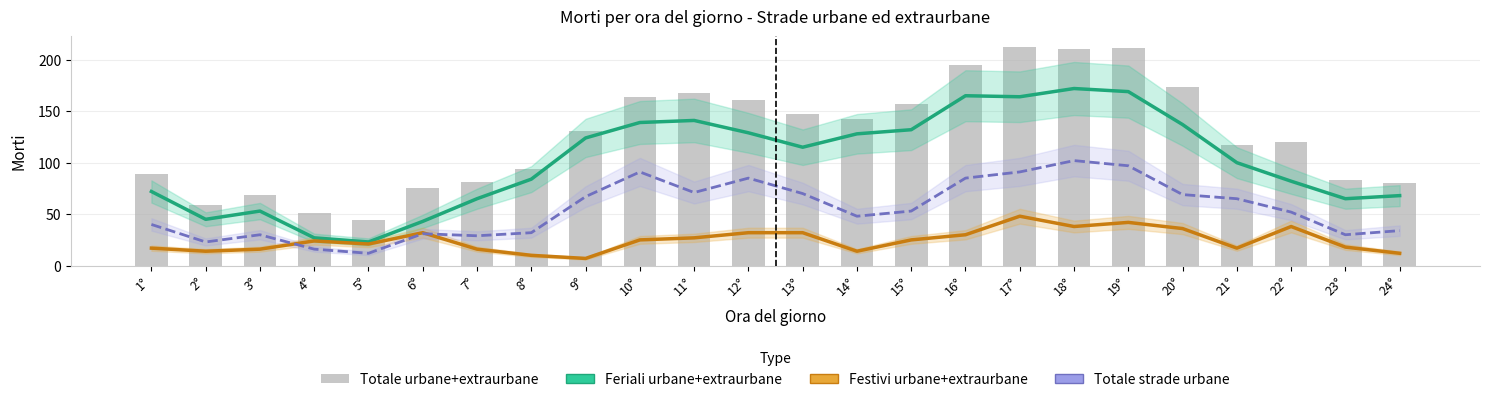

How many values in the Totale urbane+extraurbane series exceed 131?

11